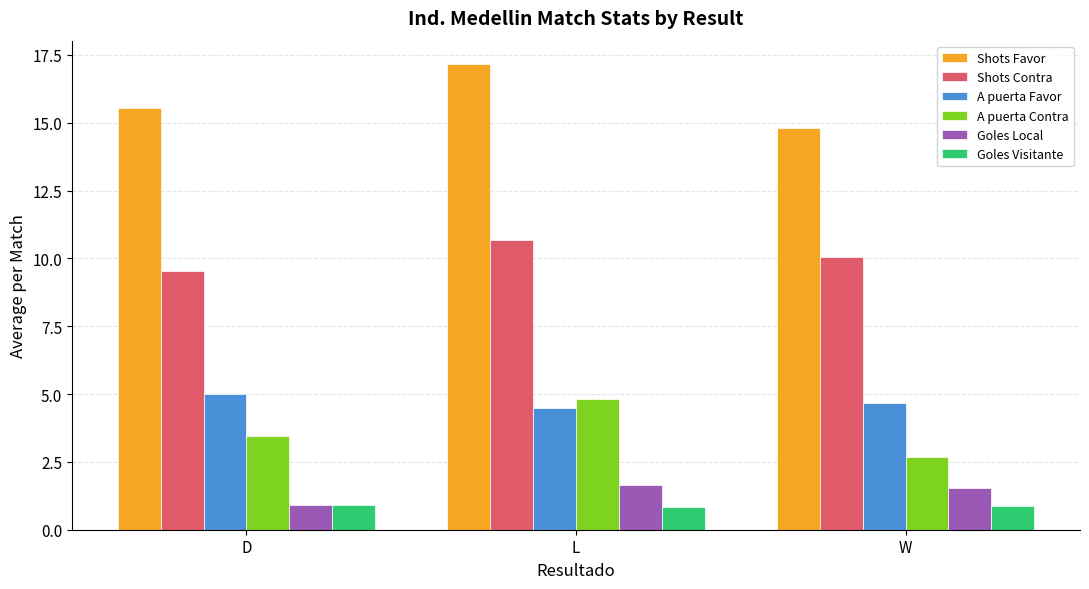

How many values in the Shots Contra series are below 10?

1